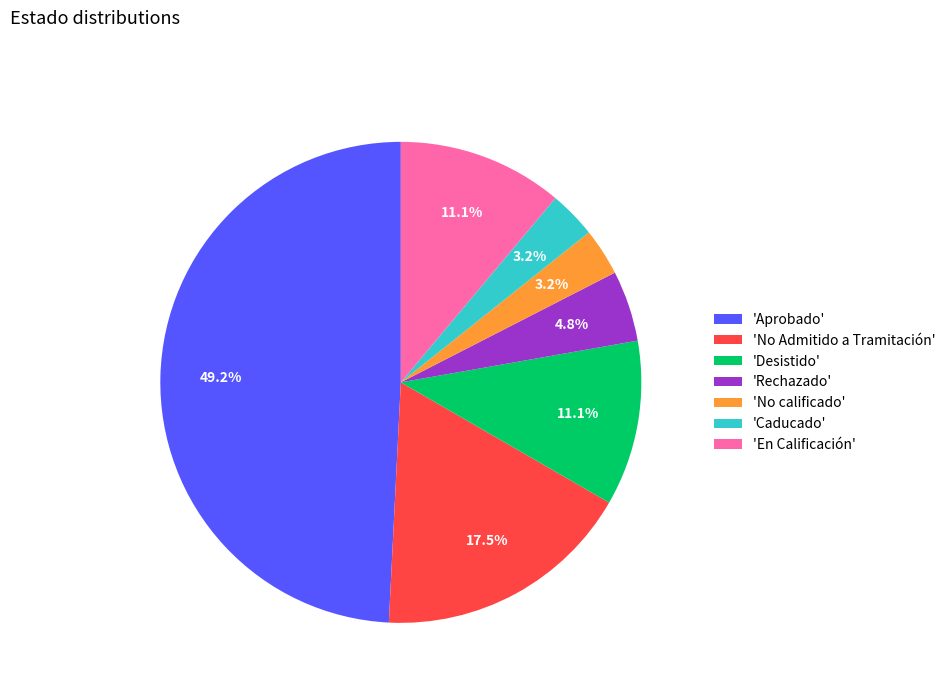

Do 'Aprobado' and 'En Calificación' together represent more than half of the pie?

Yes